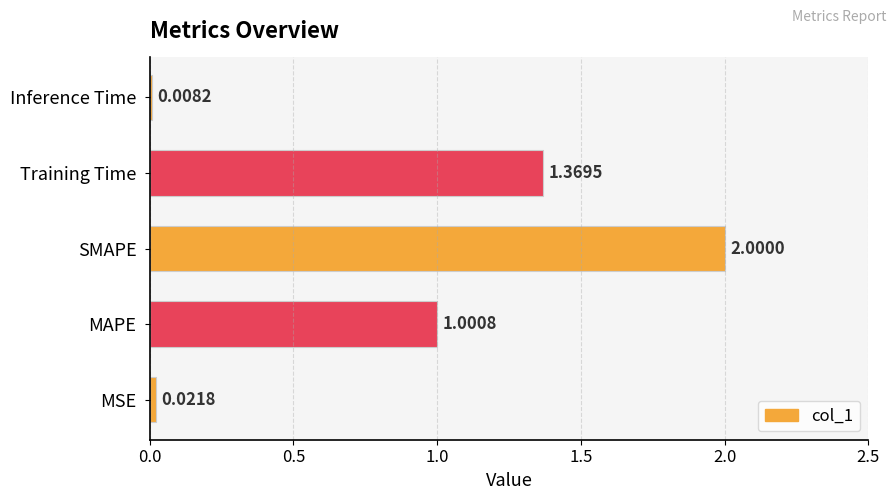

Are the bars horizontal?

Yes